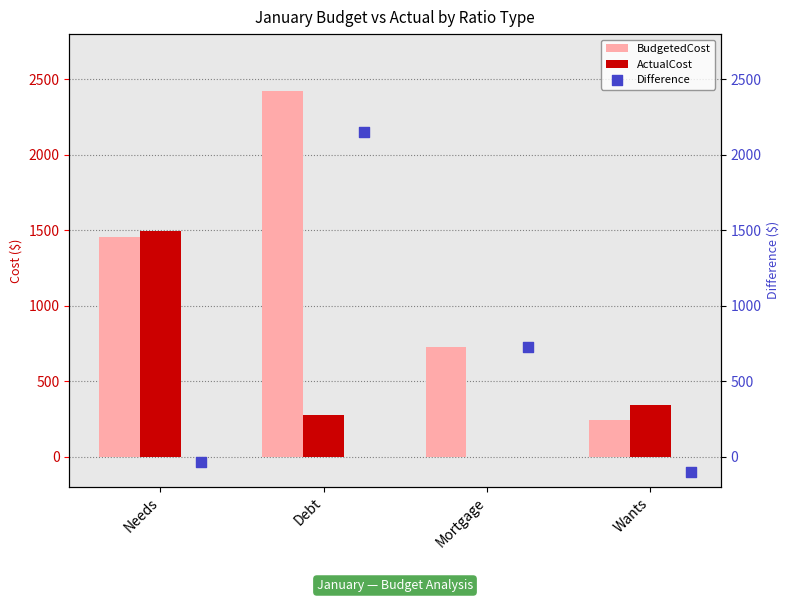

At how many categories does at least one series exceed 1071?

2